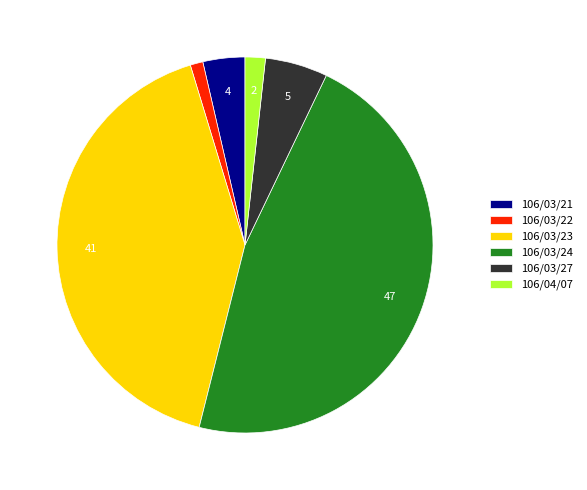

Combined, do 106/03/22 and 106/03/21 account for over 50%?

No